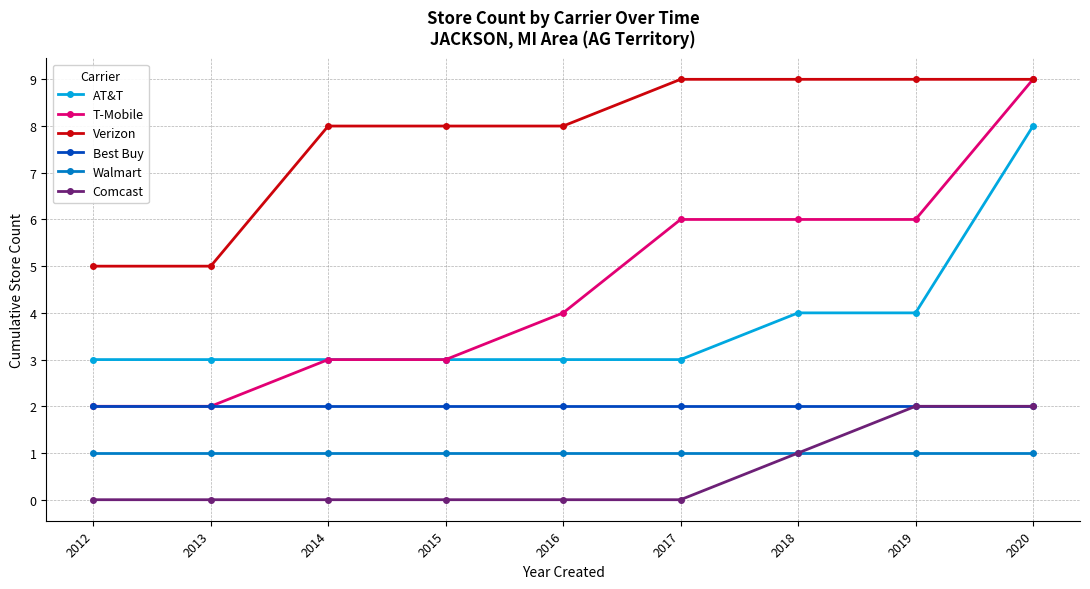

True or false: Walmart and Verizon intersect in this chart.

False